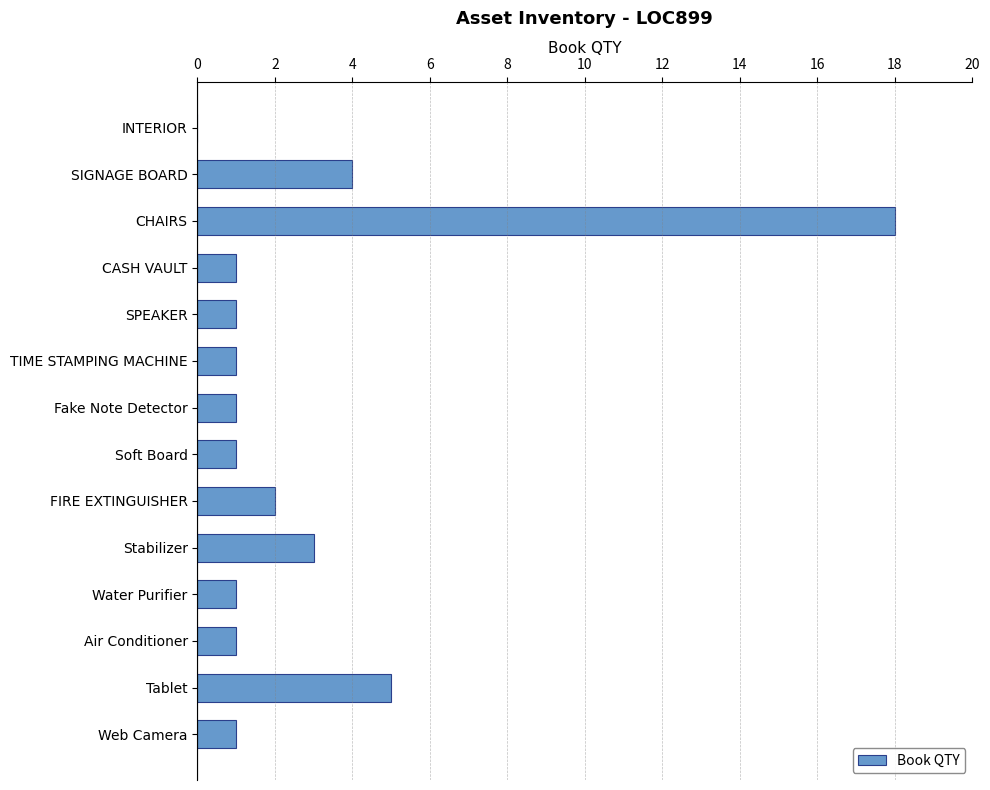

Reading bottom to top, list all the values displayed in this chart.

Web Camera=1	Tablet=5	Air Conditioner=1	Water Purifier=1	Stabilizer=3	FIRE EXTINGUISHER=2	Soft Board=1	Fake Note Detector=1	TIME STAMPING MACHINE=1	SPEAKER=1	CASH VAULT=1	CHAIRS=18	SIGNAGE BOARD=4	INTERIOR=0